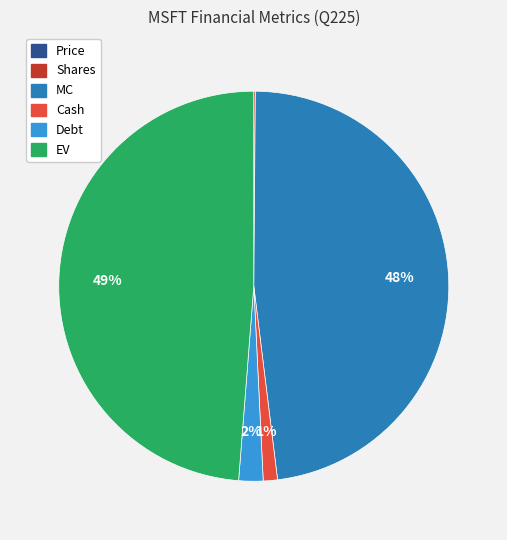

Which category has the biggest portion of the pie?

EV